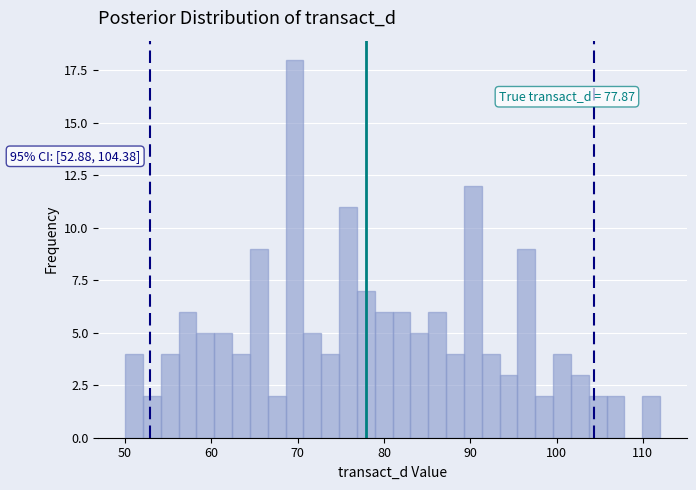

Around what value on the x-axis is the tallest bar? Give the approximate position of its centre, as read against the axis.

70